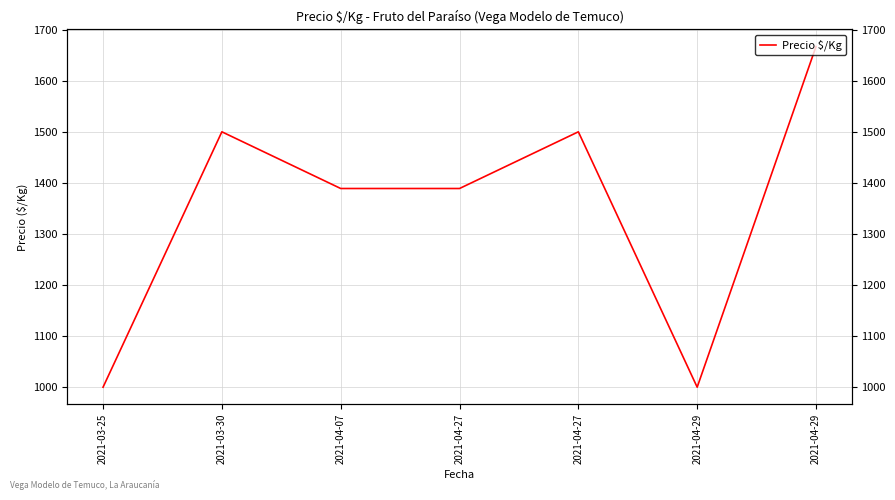

Which has a higher value, 2021-04-29 or 2021-04-27?

2021-04-27